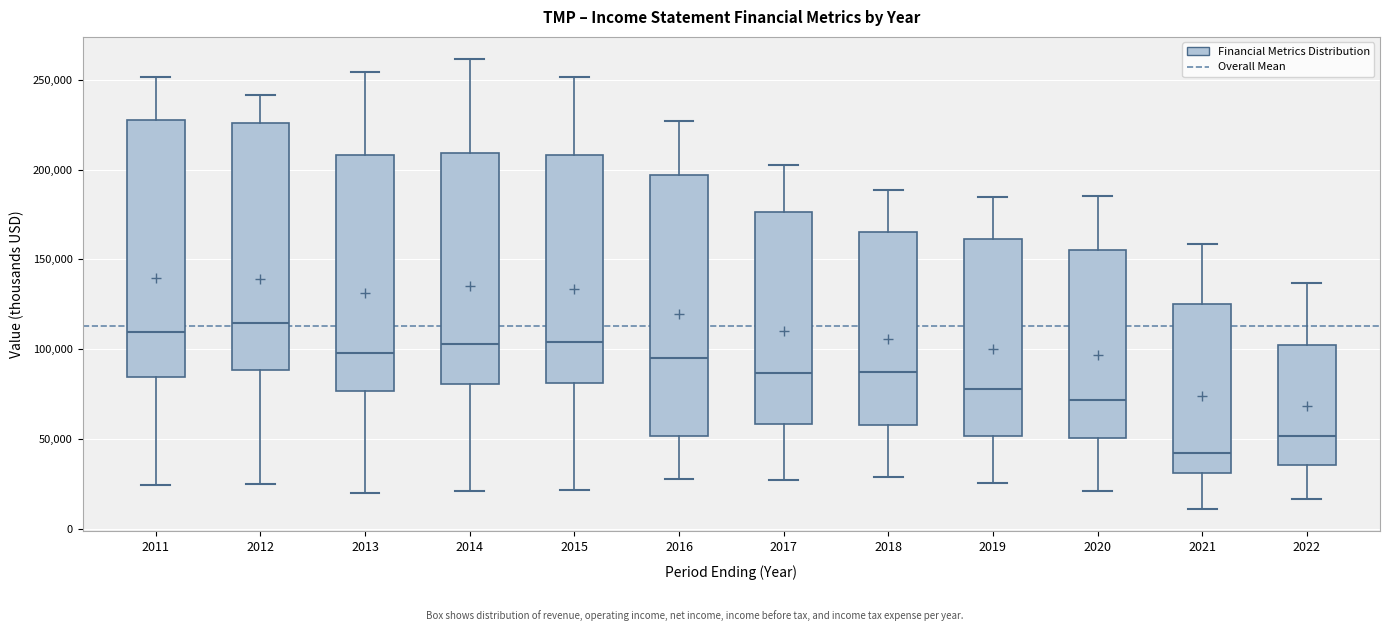

Where does the lower whisker of the box at x = 2012 end on the y-axis? The values are not printed on the chart, so give them approximately, as read against the axis.

25000